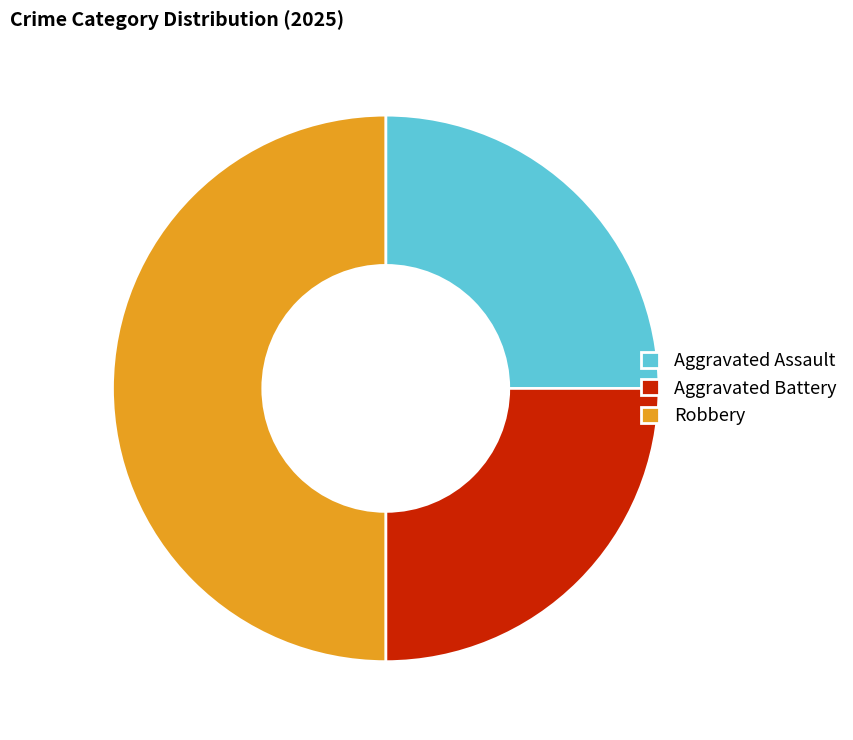

Which category has the biggest portion of the pie?

Robbery